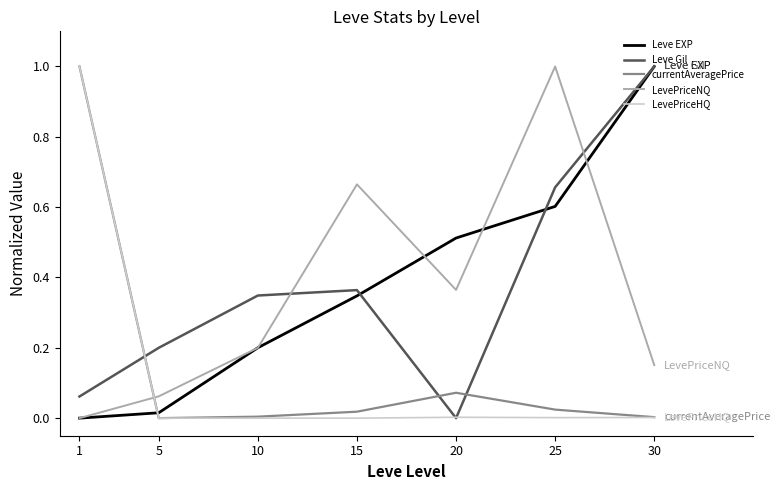

At which label is LevePriceNQ closest to 0?

1